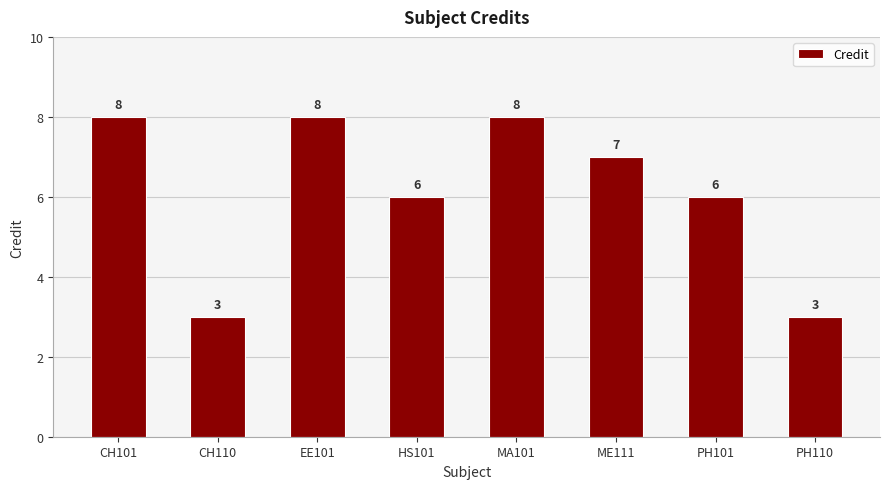

Count the number of data series in this chart.

1